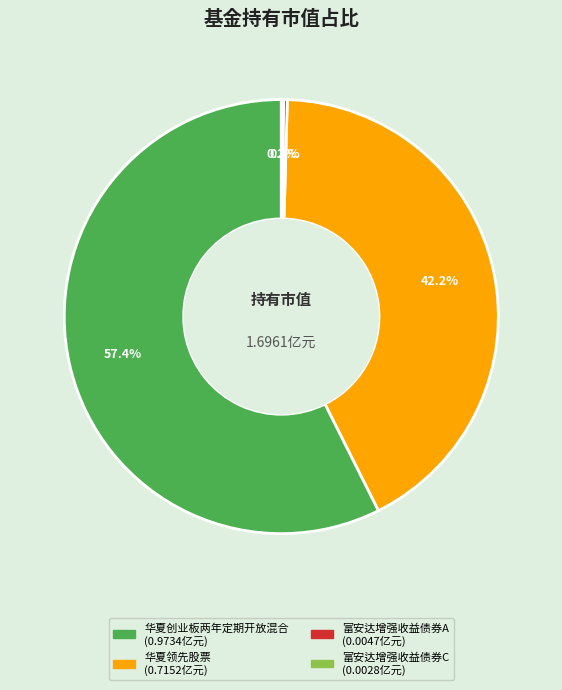

What is the largest slice in the pie chart?

华夏创业板两年定期开放混合